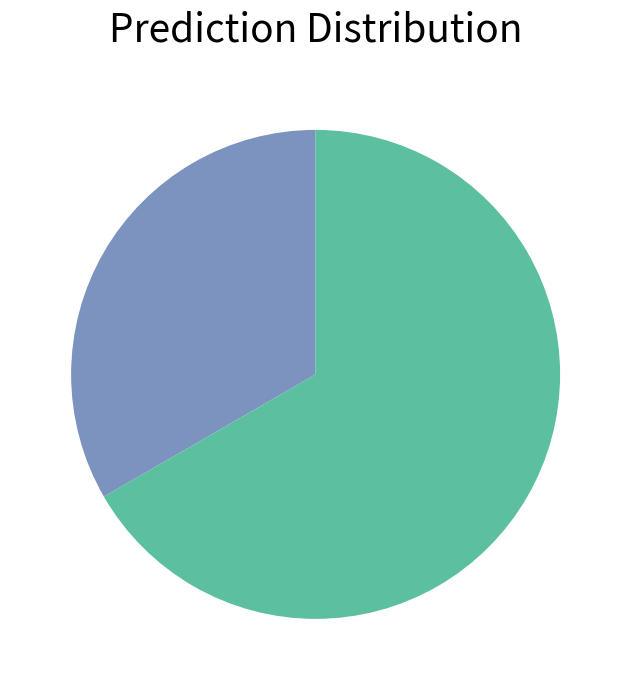

Is there a majority slice in this chart?

Yes